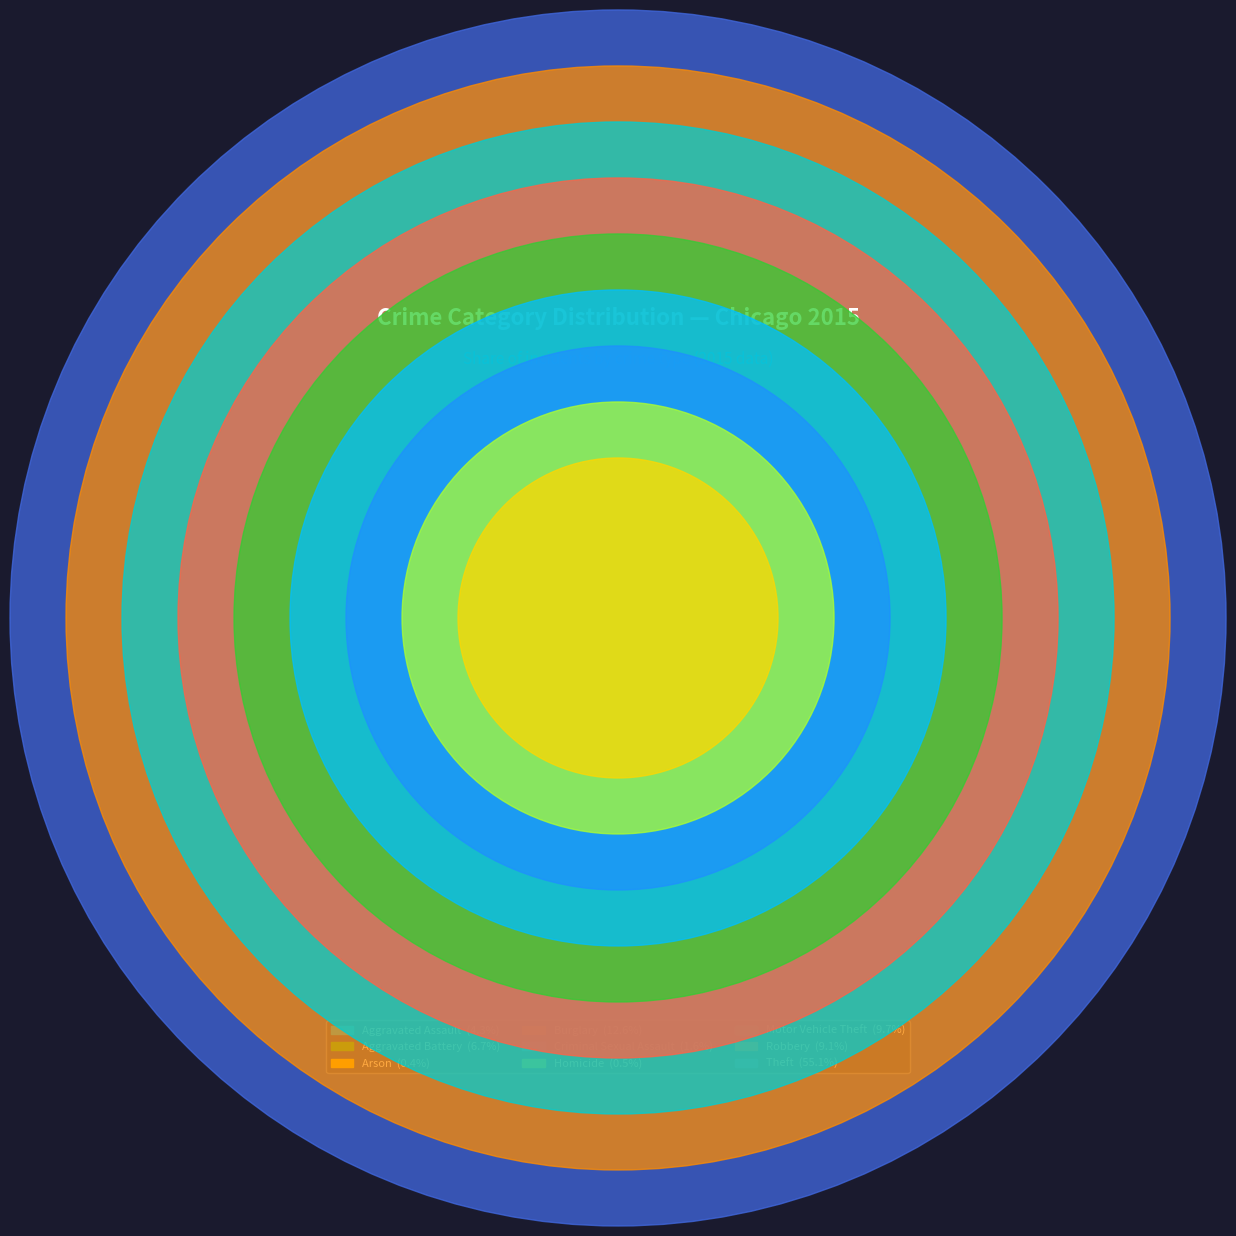

To the nearest percent, what is the difference between the Arson and Theft slice percentages?

55%